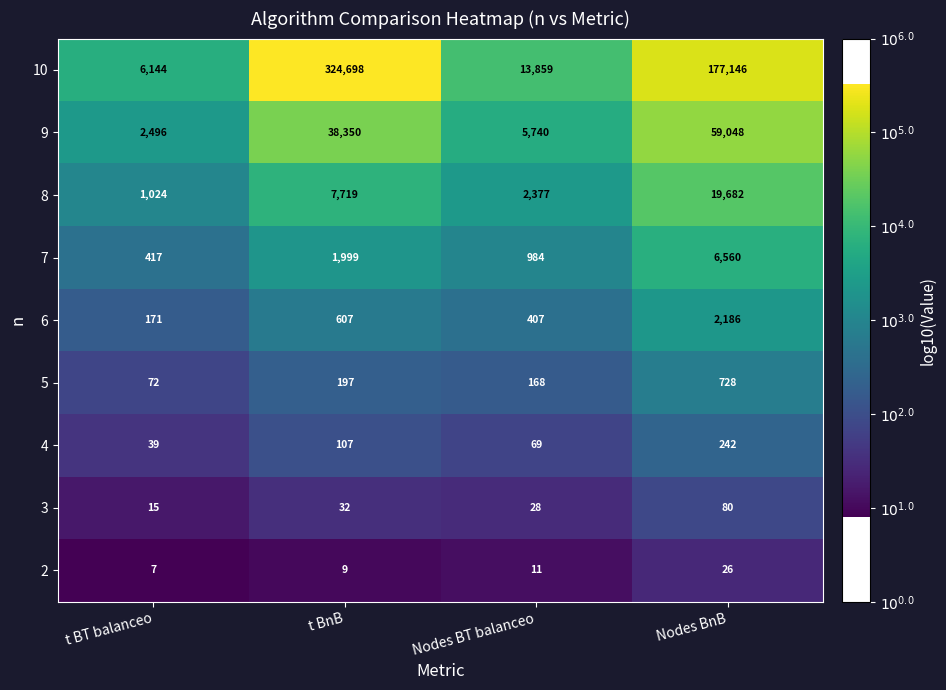

What is the difference between the 5 values at t BT balanceo and t BnB?

125